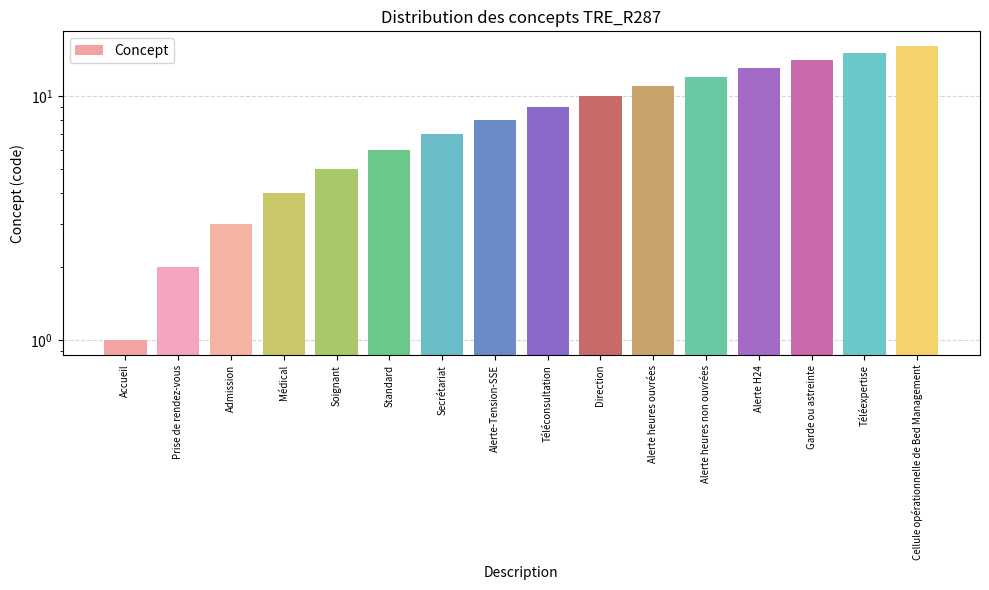

Rank the categories by value from highest to lowest.

Cellule opérationnelle de Bed Management, Téléexpertise, Garde ou astreinte, Alerte H24, Alerte heures non ouvrées, Alerte heures ouvrées, Direction, Téléconsultation, Alerte-Tension-SSE, Secrétariat, Standard, Soignant, Médical, Admission, Prise de rendez-vous, Accueil